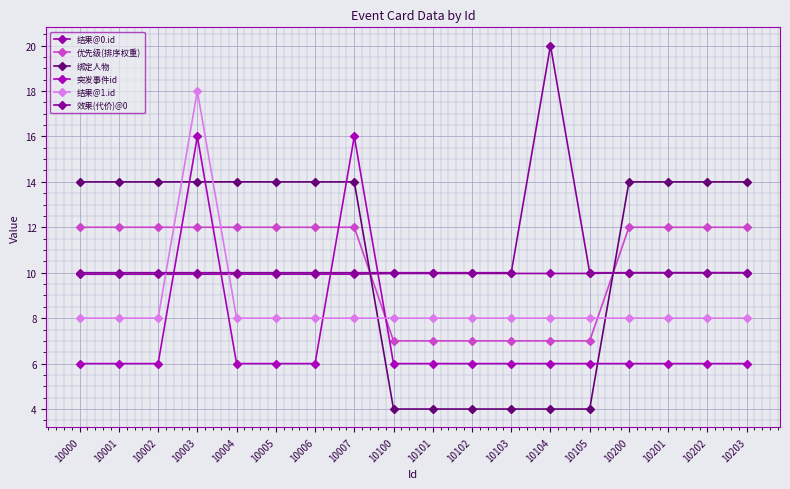

Reading left to right, list all the values displayed in this chart.

结果@0.id: 9.9	9.9	9.9	9.9	9.9	9.9	9.9	9.9	10.0	10.0	10.0	10.0	10.0	10.0	10.0	10.0	10.0	10.0
优先级(排序权重): 12.0	12.0	12.0	12.0	12.0	12.0	12.0	12.0	7.0	7.0	7.0	7.0	7.0	7.0	12.0	12.0	12.0	12.0
绑定人物: 14.0	14.0	14.0	14.0	14.0	14.0	14.0	14.0	4.0	4.0	4.0	4.0	4.0	4.0	14.0	14.0	14.0	14.0
突发事件id: 6.0	6.0	6.0	16.0	6.0	6.0	6.0	16.0	6.0	6.0	6.0	6.0	6.0	6.0	6.0	6.0	6.0	6.0
结果@1.id: 8.0	8.0	8.0	18.0	8.0	8.0	8.0	8.0	8.0	8.0	8.0	8.0	8.0	8.0	8.0	8.0	8.0	8.0
效果(代价)@0: 10.0	10.0	10.0	10.0	10.0	10.0	10.0	10.0	10.0	10.0	10.0	10.0	20.0	10.0	10.0	10.0	10.0	10.0